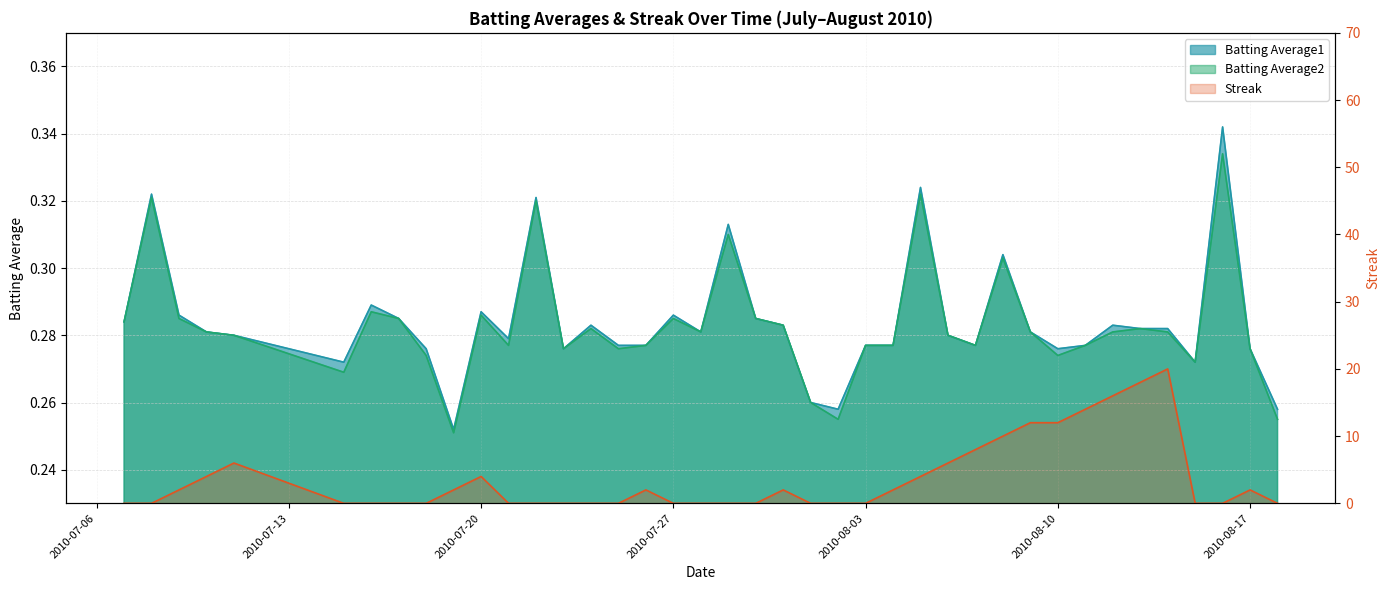

True or false: Batting Average1 and Batting Average2 cross at least once.

False